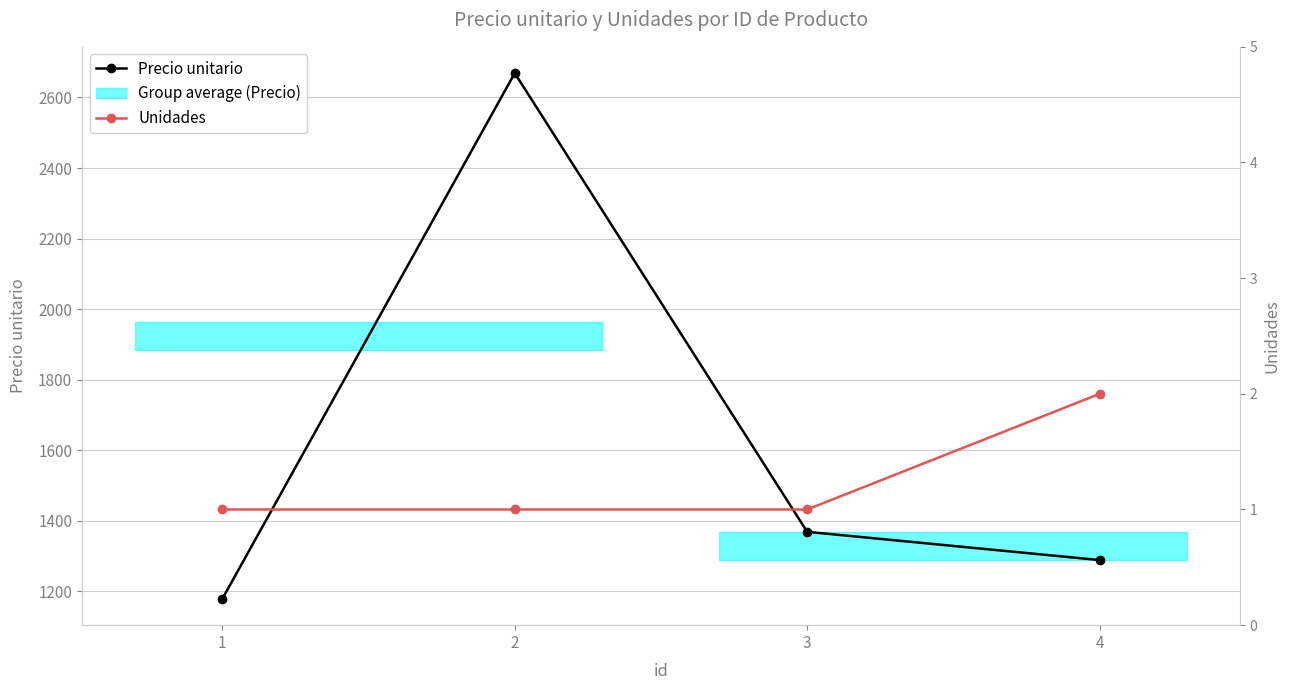

Which series has the largest total across all categories?

Precio unitario